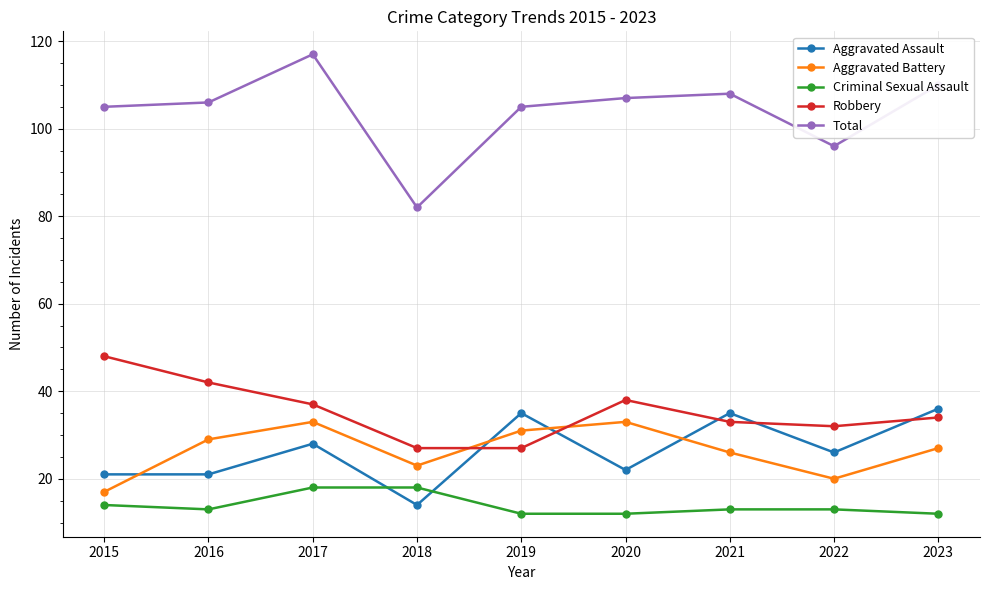

Which series has the largest range (max minus min)?

Total